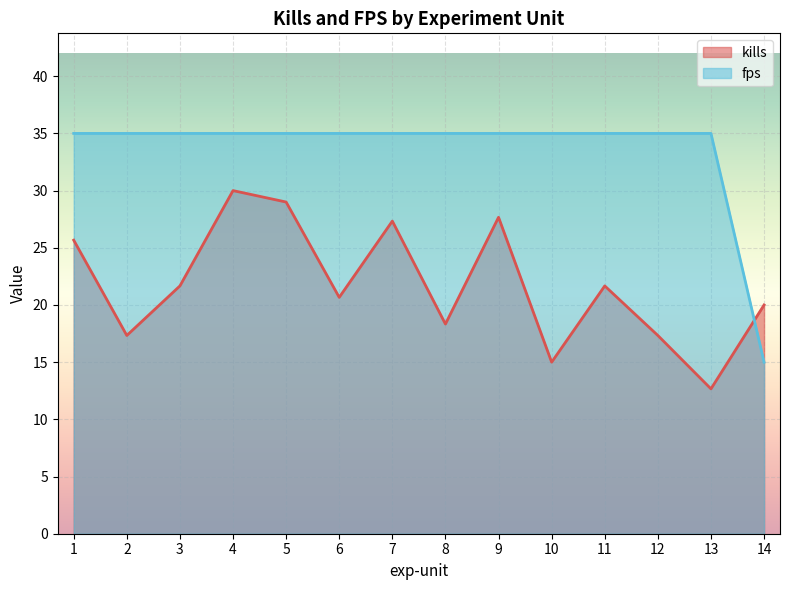

How many times do fps and kills cross each other?

1